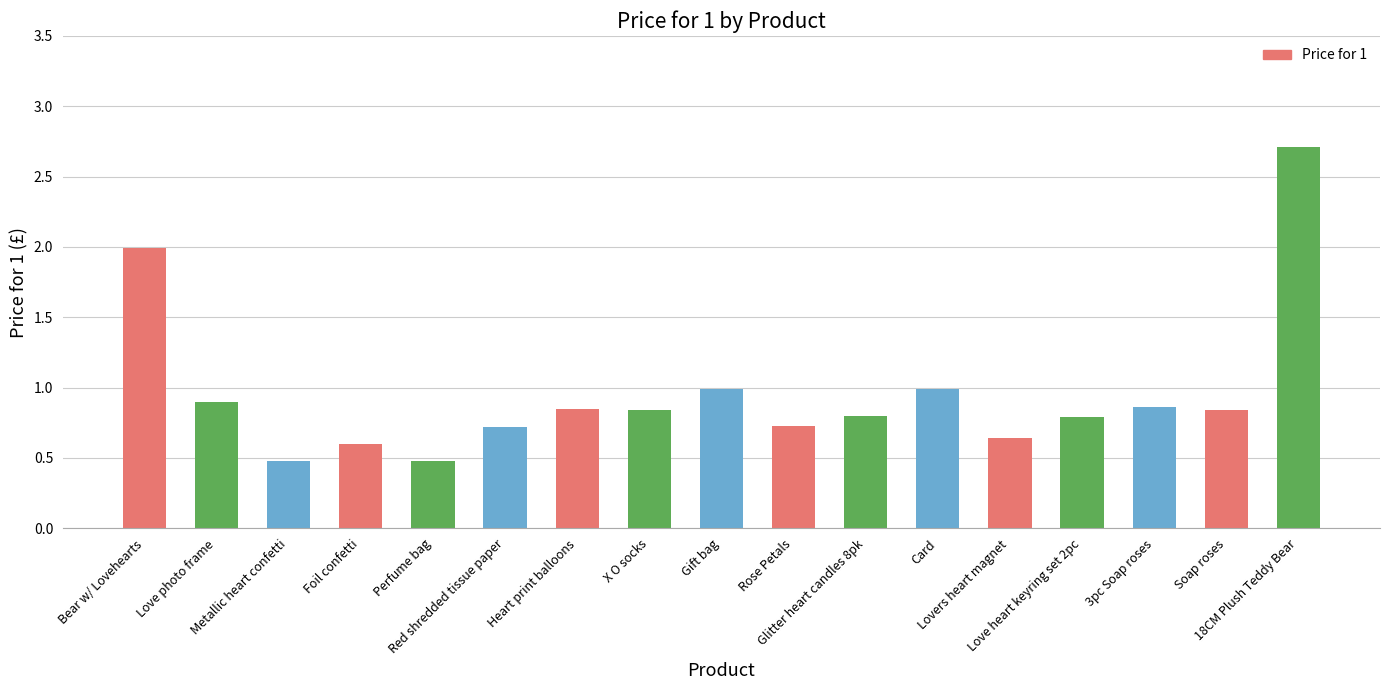

What is the difference between the second highest and second lowest values?

1.5